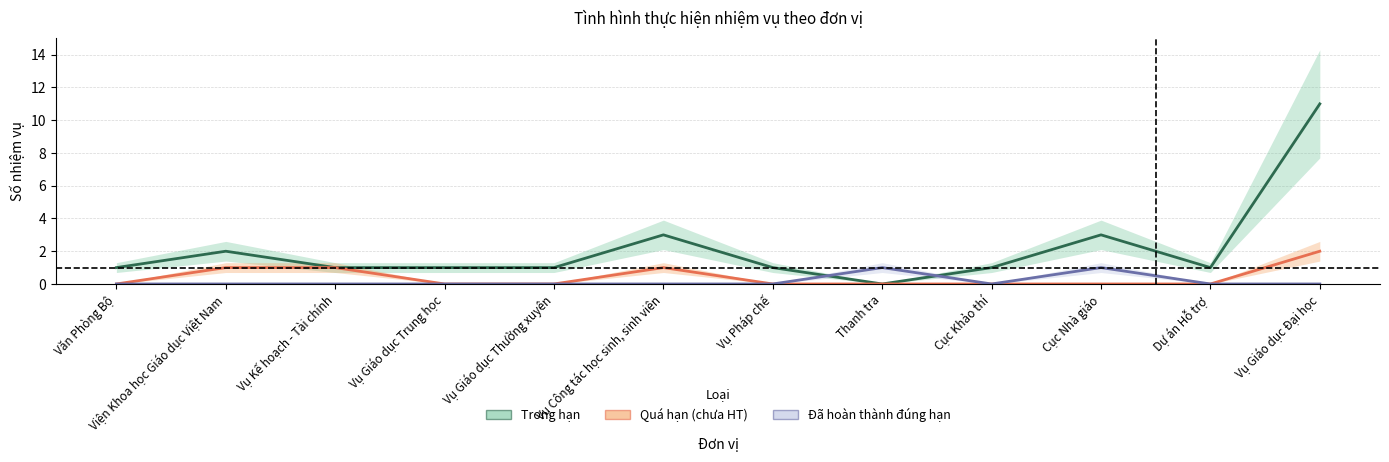

What is the greatest value displayed?

11